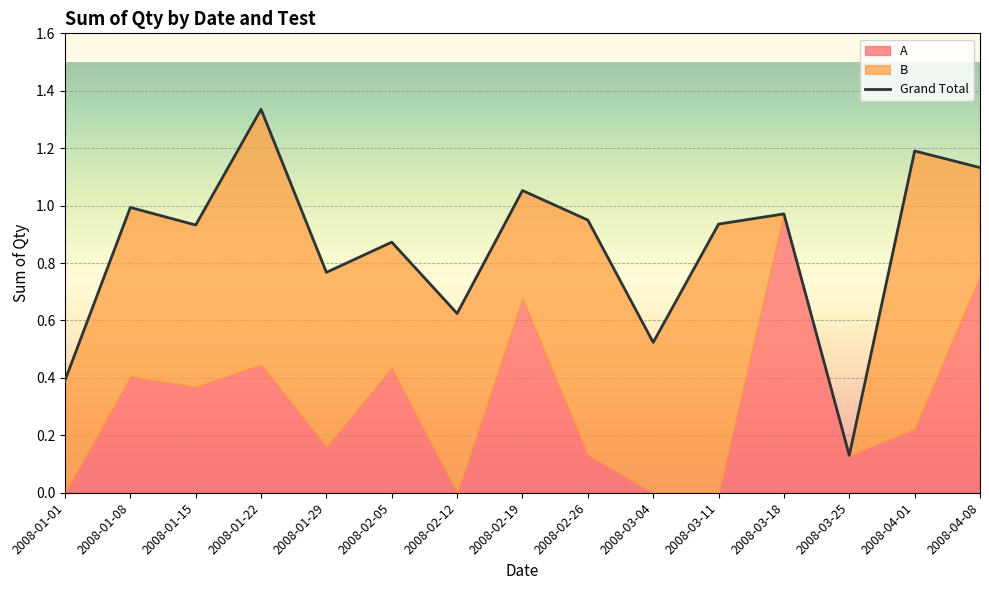

Which label corresponds to the smallest value in the chart?

2008-03-25